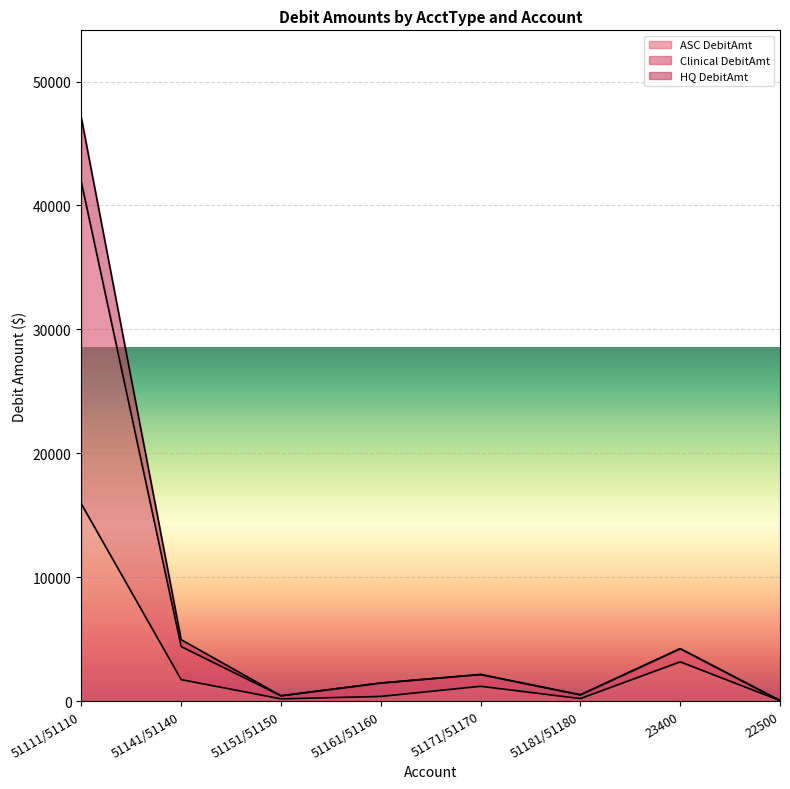

What is the approximate value of Clinical DebitAmt at 22500?

38.9